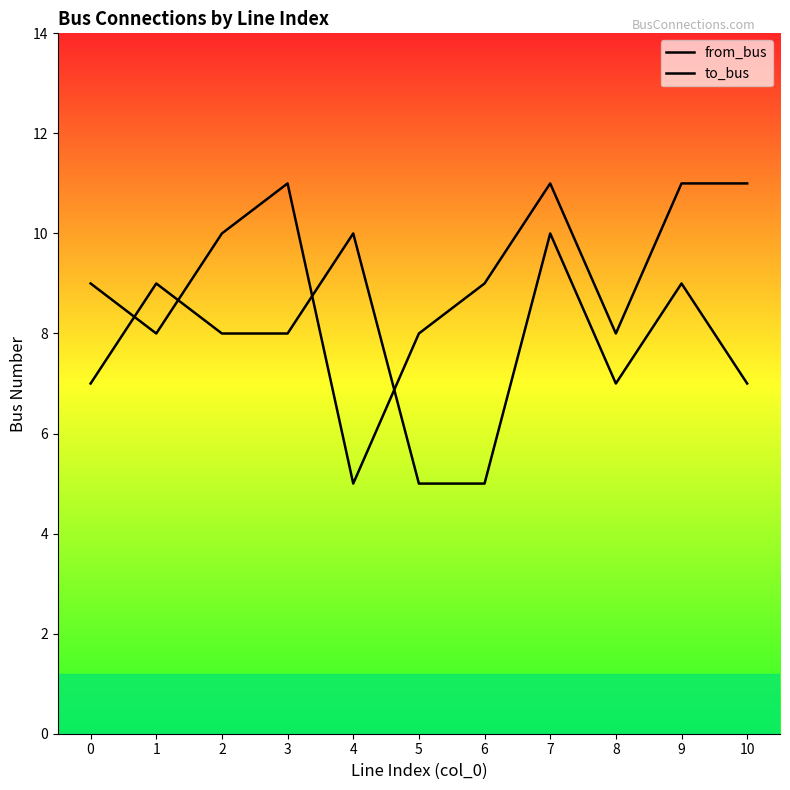

What is the sum of the to_bus values at 6 and 7?

20